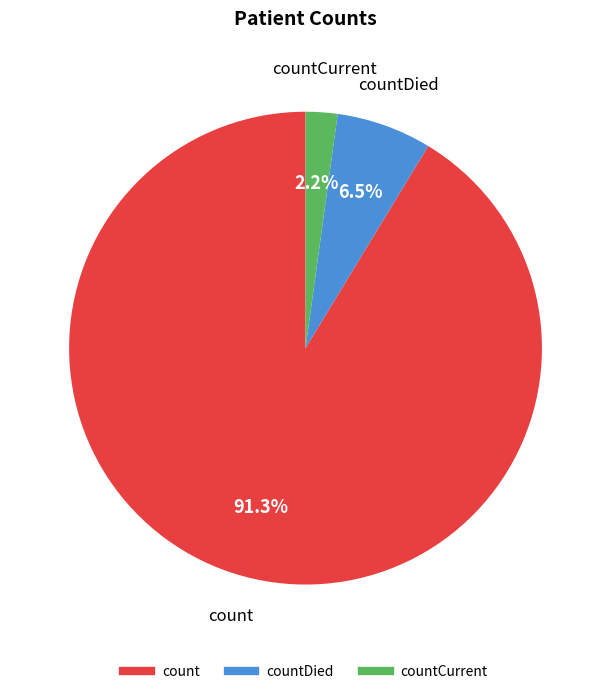

Does any single category account for the majority?

Yes